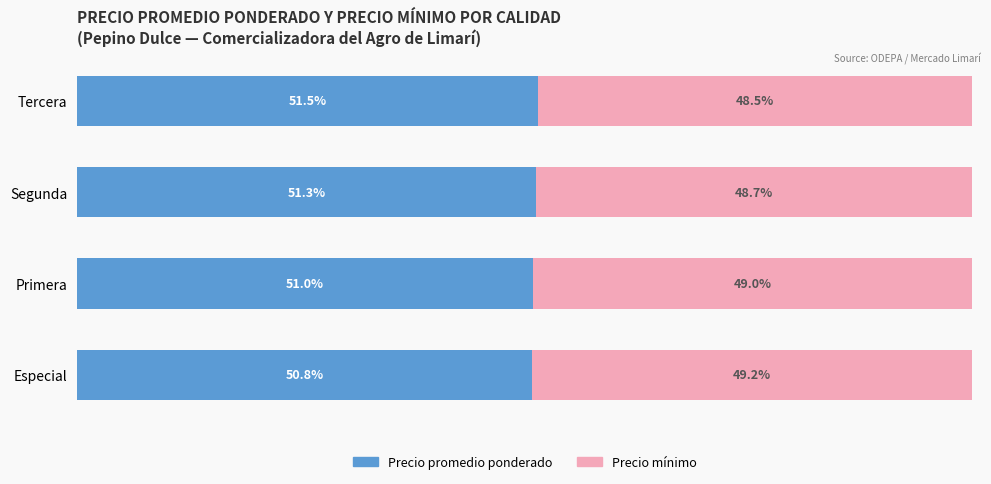

Which category has the highest value in the Precio promedio ponderado series?

Tercera